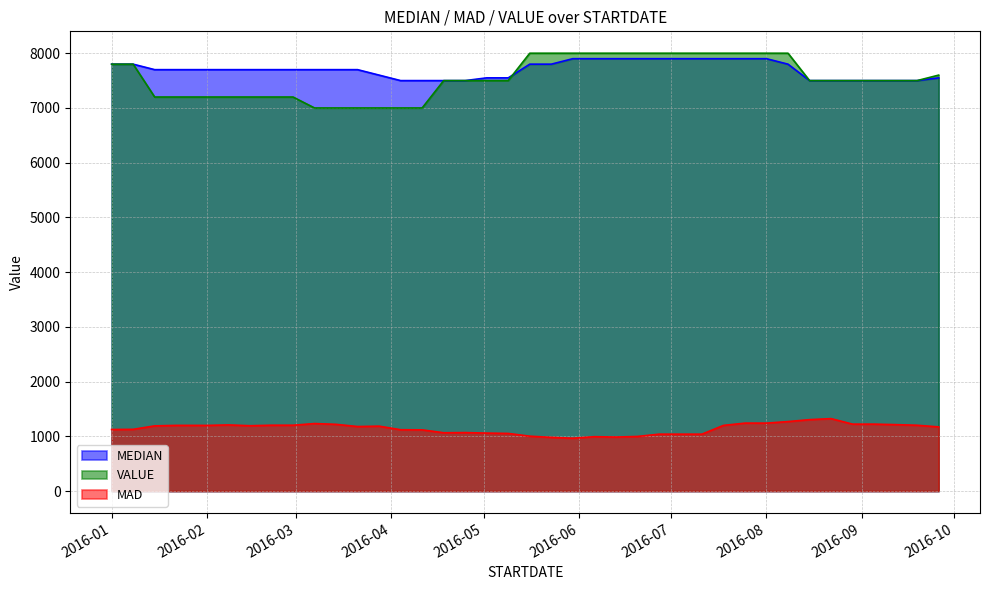

Which series changed the most between 2016-03-14 and 2016-07-25?

VALUE